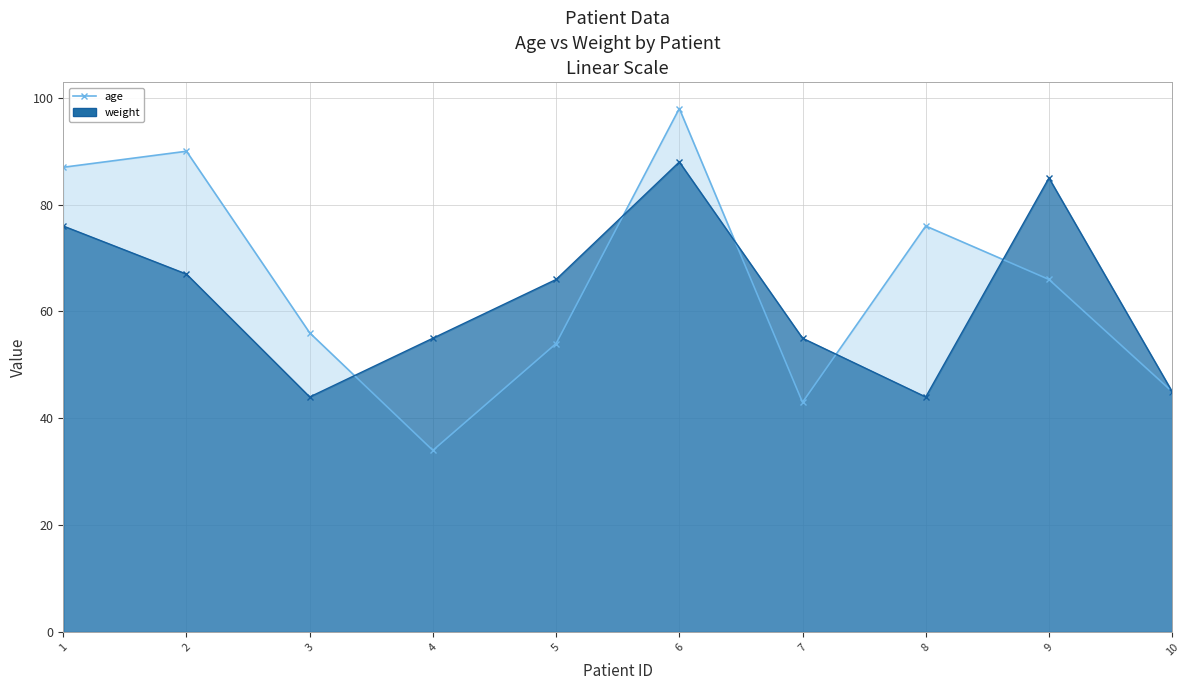

At which category does age reach its first local valley?

4